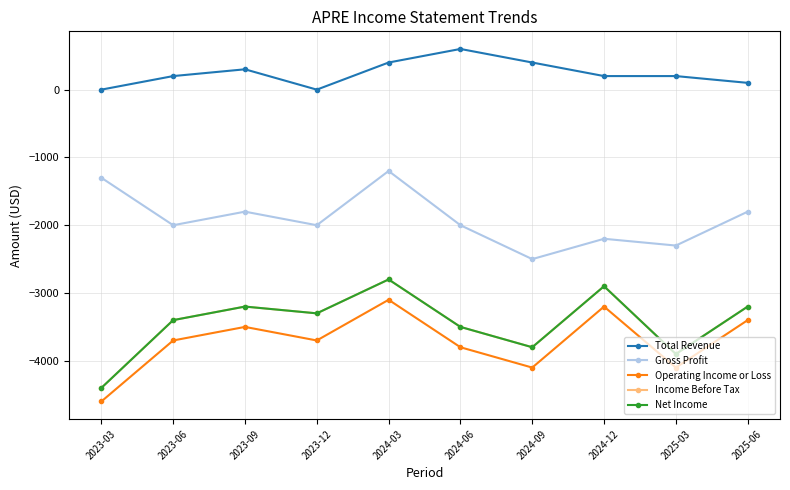

List the series in order of their peak value, lowest first.

Operating Income or Loss, Income Before Tax, Net Income, Gross Profit, Total Revenue